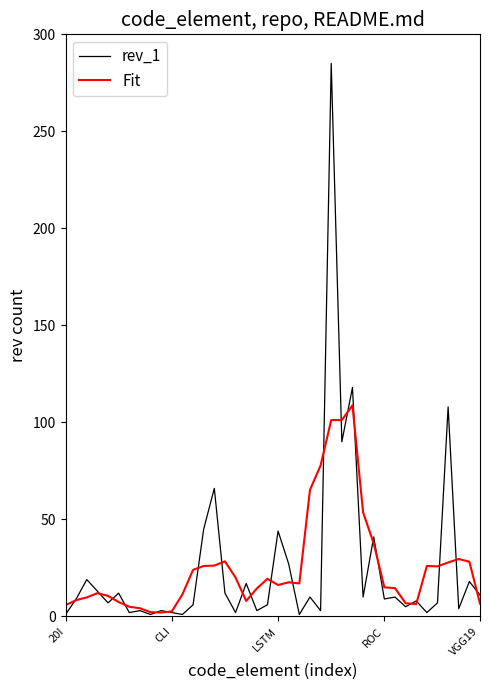

What is the lowest value of the rev_1 series?

1.0